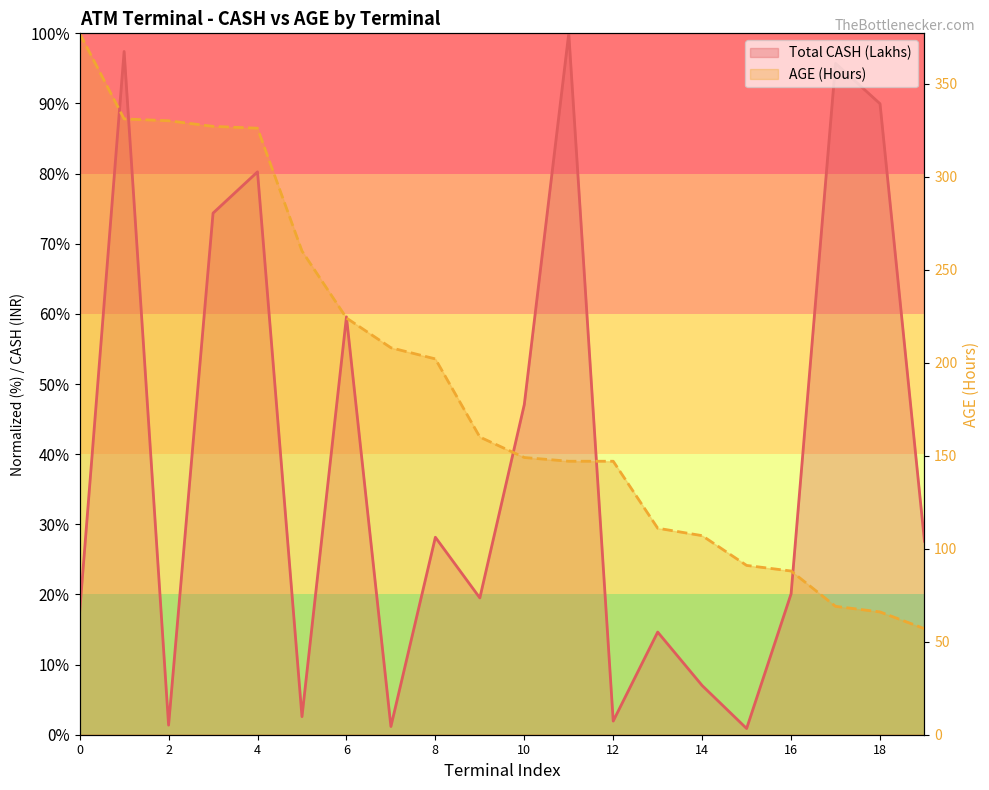

Reading right to left, what are all the values shown in this chart?

Total CASH (Lakhs): 27.6	90.0	95.7	20.1	0.9	7.0	14.6	1.9	100.0	47.1	19.5	28.2	1.2	59.6	2.6	80.3	74.4	1.4	97.4	17.5
AGE (Hours): 15.1	17.5	18.3	23.3	24.1	28.4	29.4	39.0	39.0	39.5	42.4	53.6	55.2	59.4	69.0	86.5	86.7	87.5	87.8	100.0